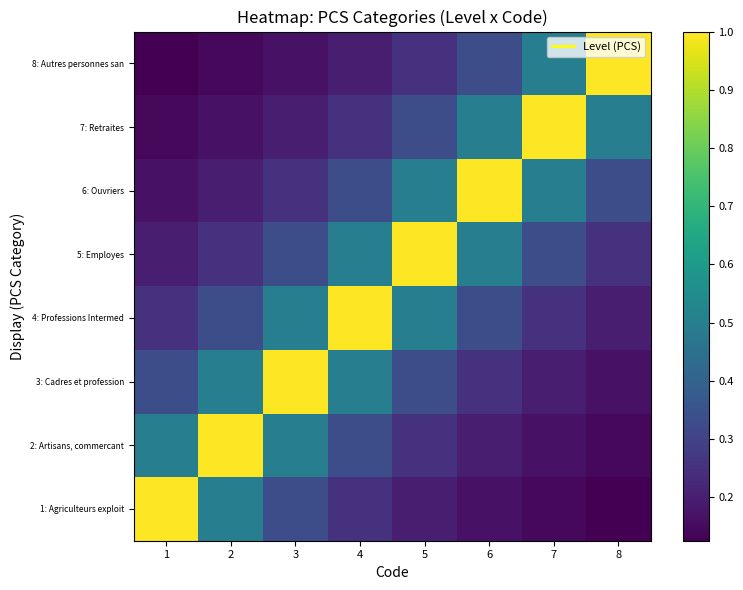

Which label corresponds to the smallest value in the chart?

8